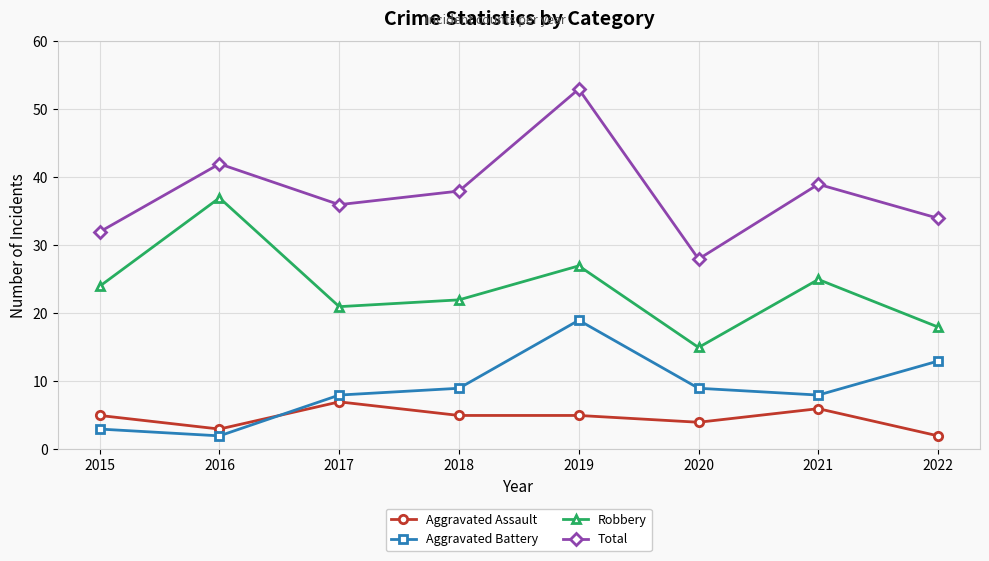

In Aggravated Battery, how many points are higher than both neighbors (excluding endpoints)?

1